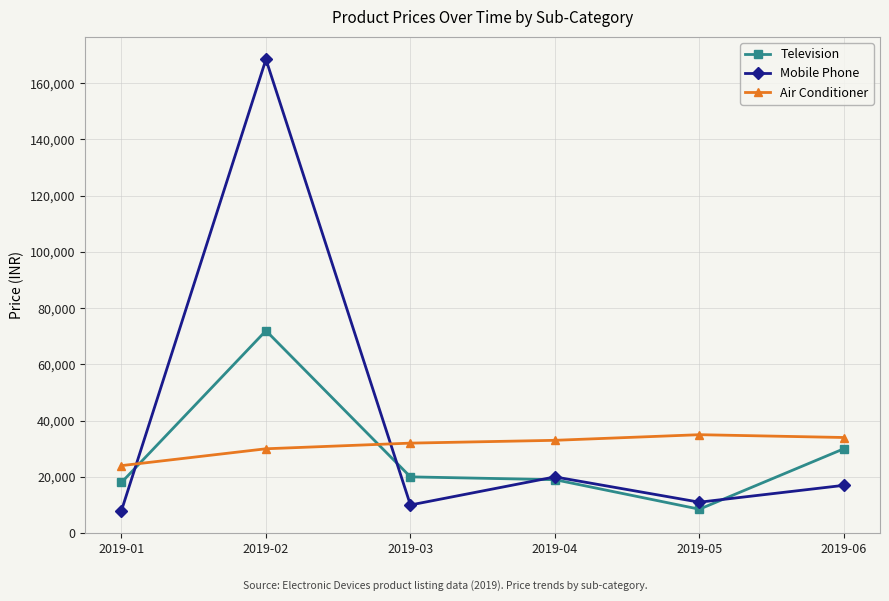

Is it true that Mobile Phone equals 16990 at 2019-06?

True